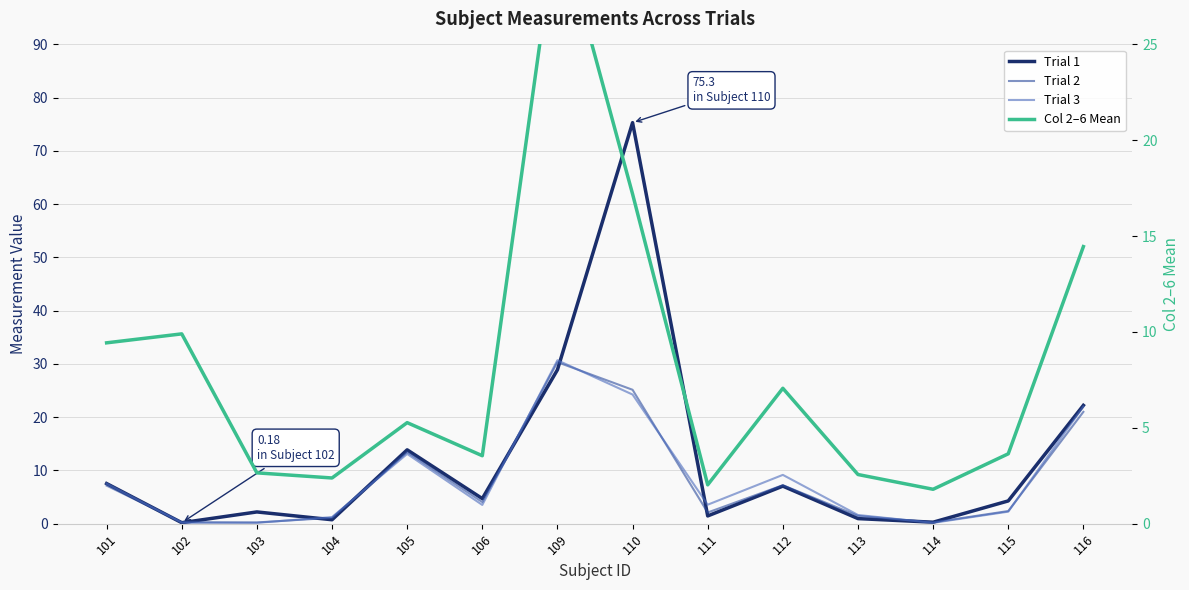

Reading right to left, extract all data points from this chart.

Trial 1: 22.2	4.3	0.3	1.0	7.1	1.5	75.3	28.9	4.7	13.9	0.7	2.2	0.2	7.5
Trial 2: 21.0	2.4	0.2	1.5	7.2	2.1	25.1	30.3	4.1	13.4	1.1	0.2	0.3	7.2
Trial 3: 22.0	2.3	0.2	1.6	9.2	3.6	24.3	30.7	3.5	13.1	1.2	0.2	0.2	7.5
Col 2–6 Mean: 14.5	3.6	1.8	2.6	7.1	2.0	17.2	31.6	3.5	5.3	2.4	2.7	9.9	9.4